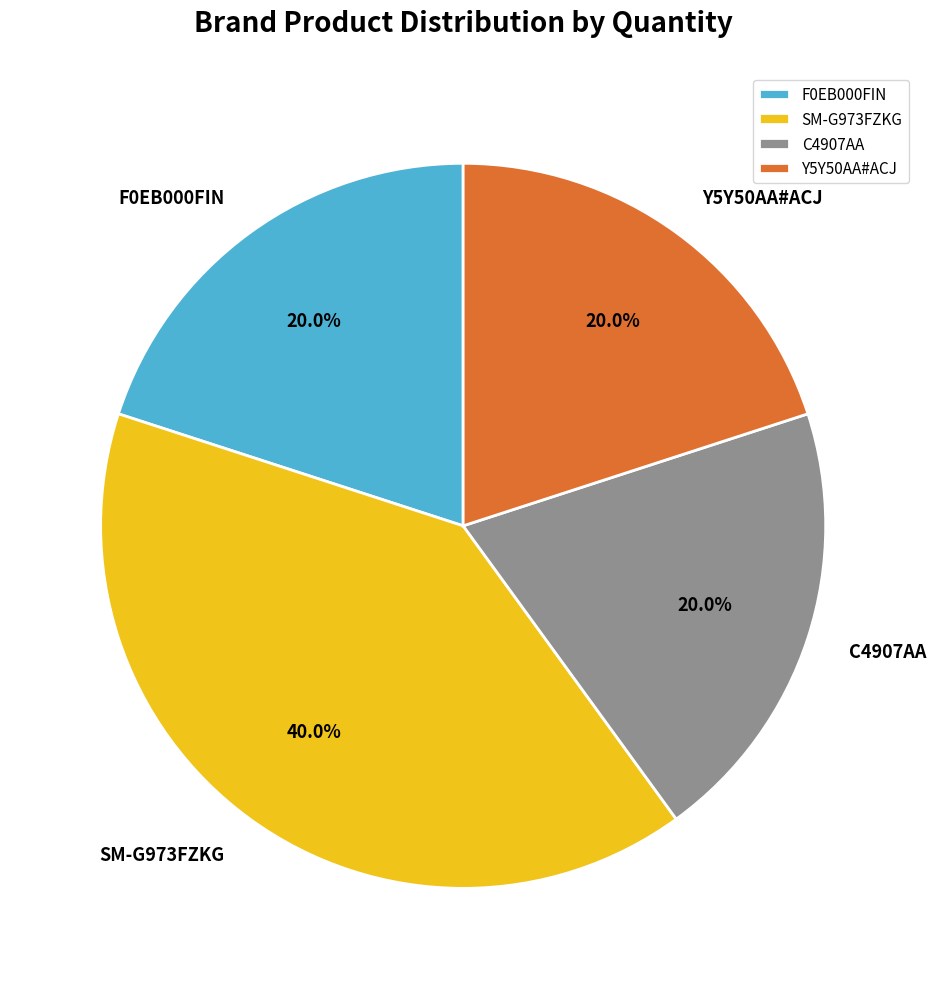

Is it true that C4907AA is 32% of the pie?

False